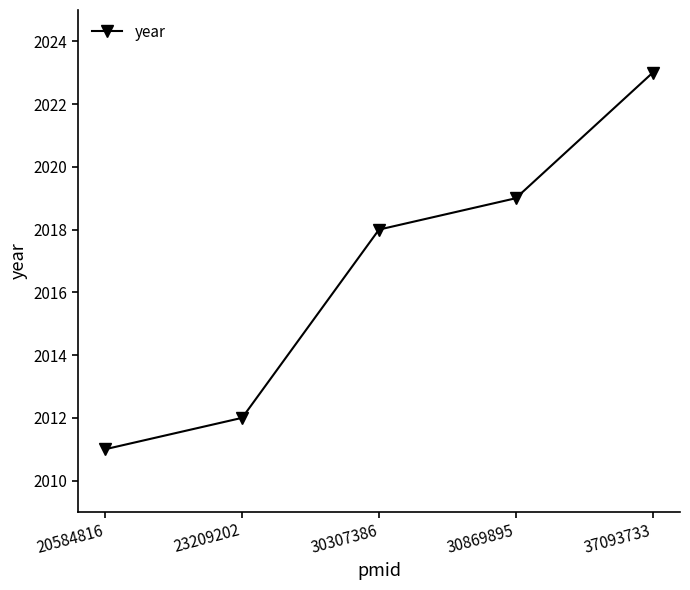

What value does the data have at 20584816, to the nearest 5?

2010